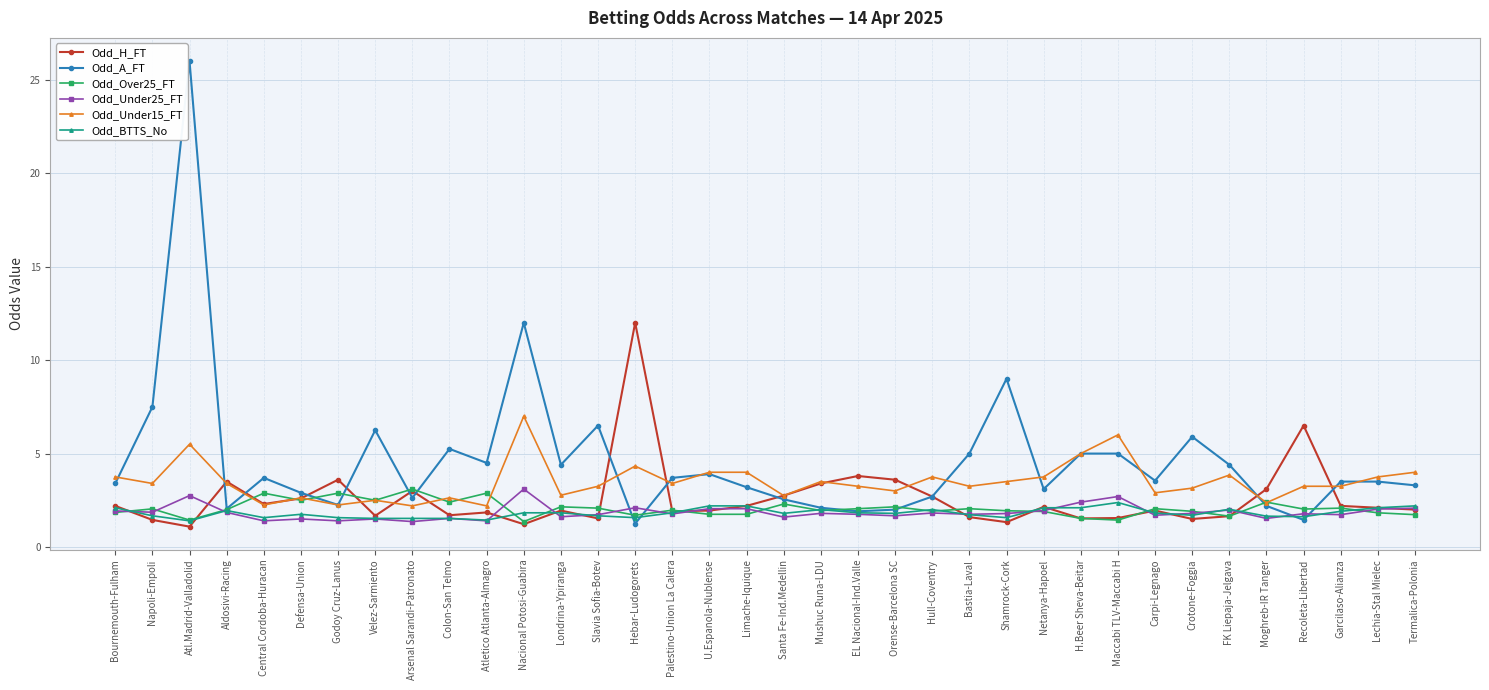

At which category is the sum across all series the highest?

Atl.Madrid-Valladolid